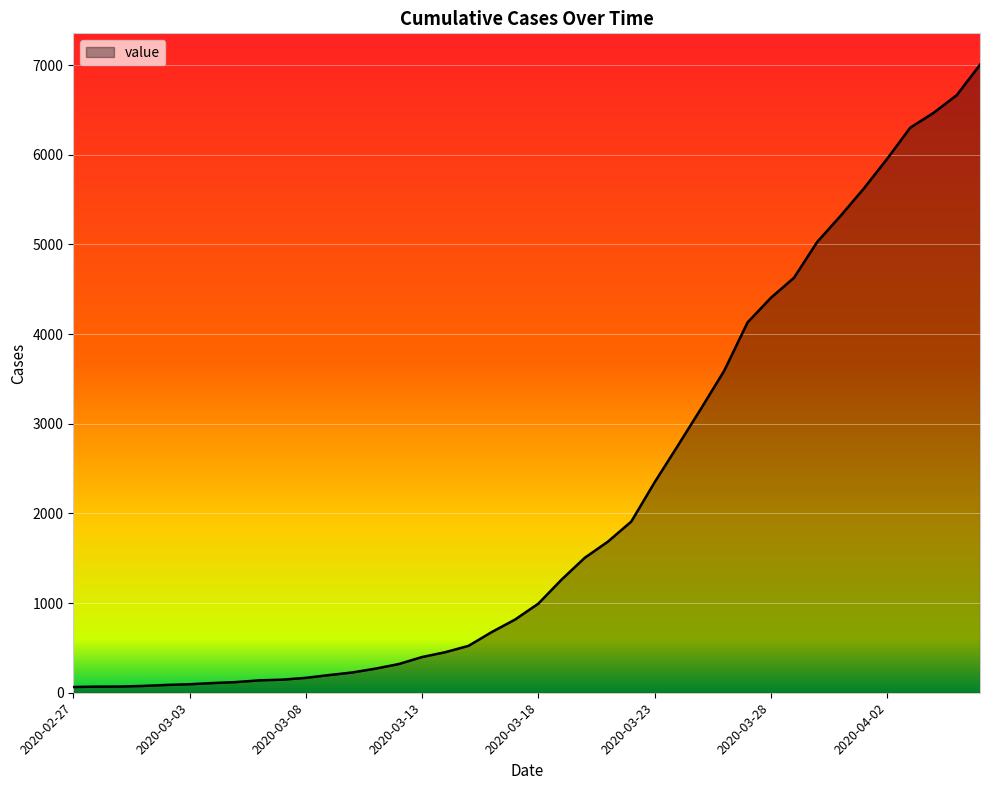

What is the difference between the maximum and minimum values?

6939